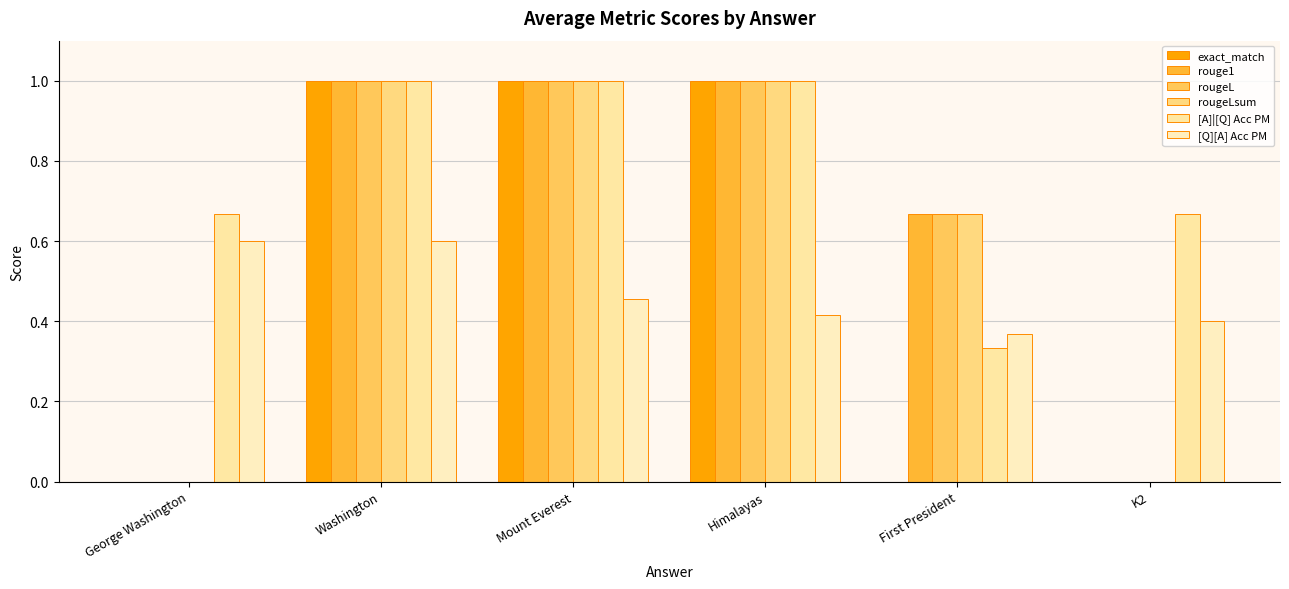

What are all the series names shown in the legend?

exact_match, rouge1, rougeL, rougeLsum, [A]|[Q] Acc PM, [Q][A] Acc PM